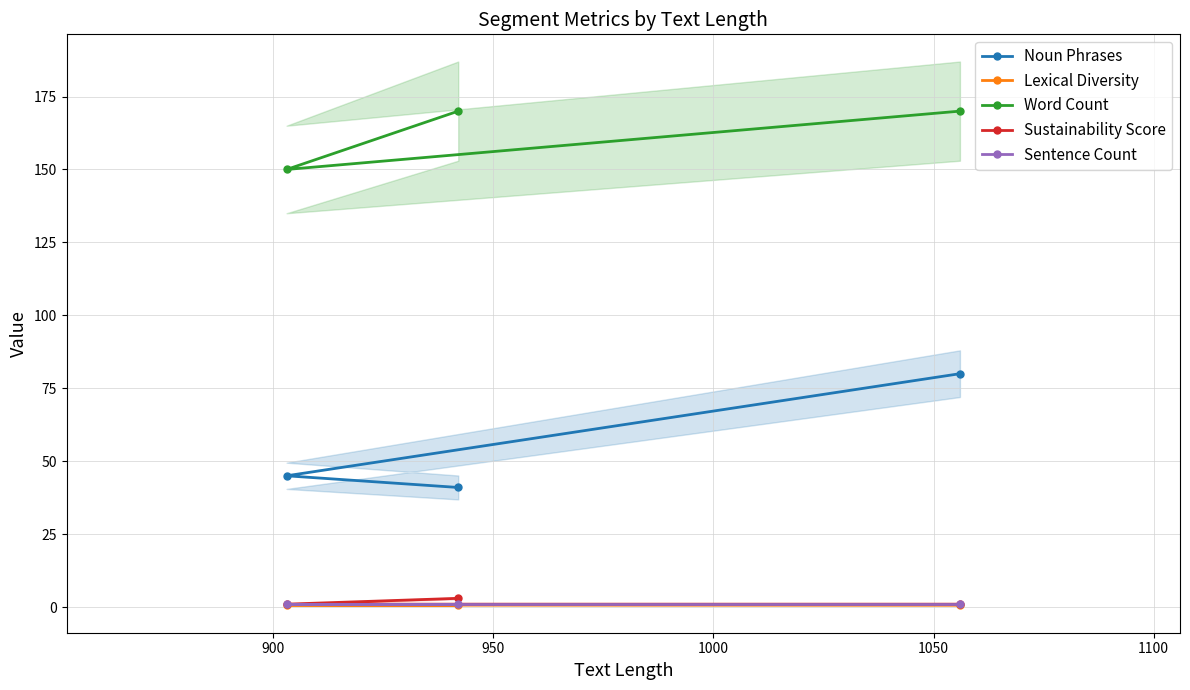

How many lines are shown in the chart?

5